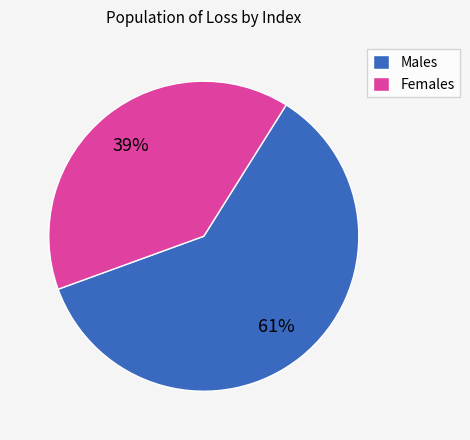

Which slice is the smallest?

Females